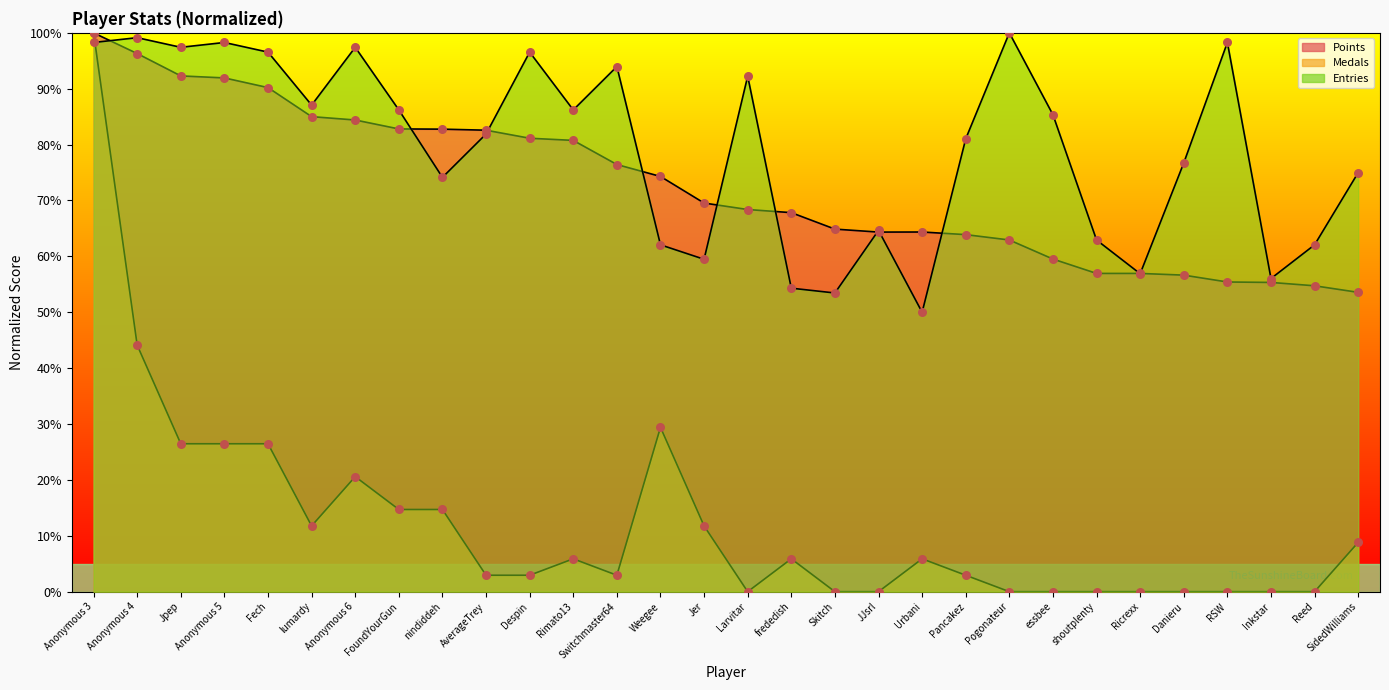

At how many categories does at least one series exceed 49?

30